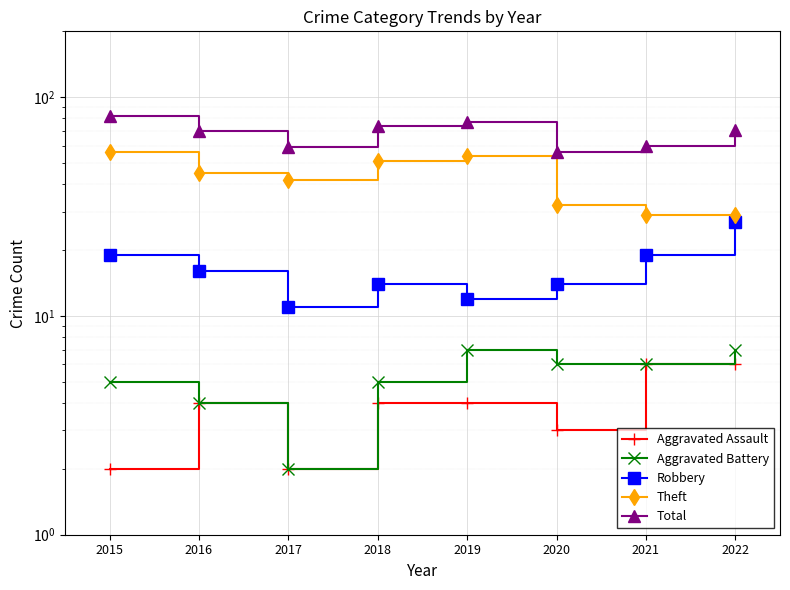

Is it true that Theft equals 29 at 2021?

True